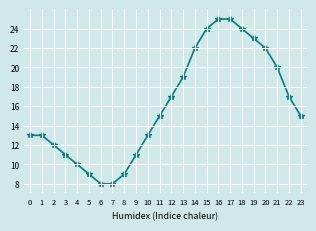

The value at 22 is 17. True or false?

True